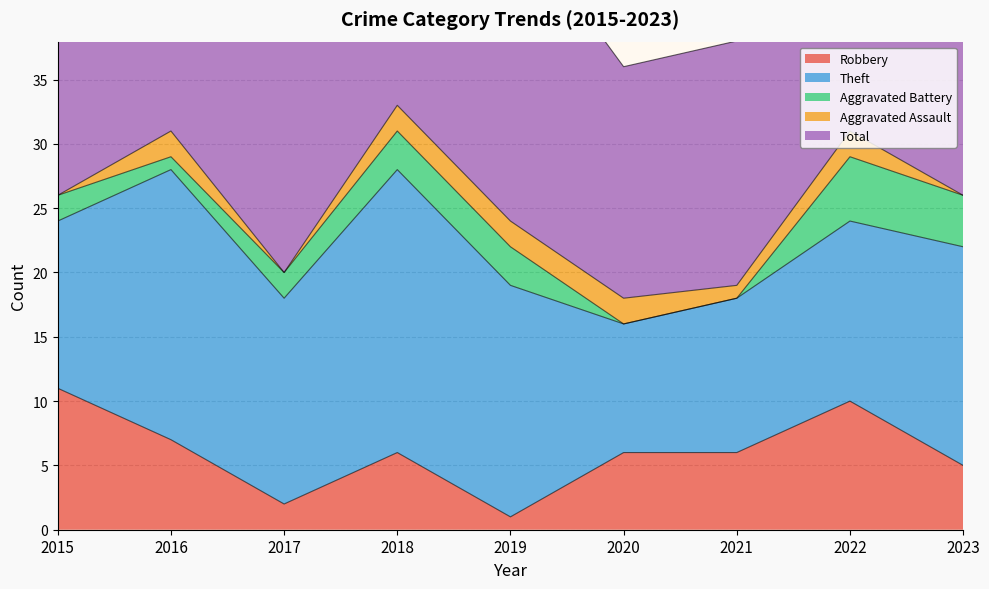

Where is the first local maximum for Robbery?

2018